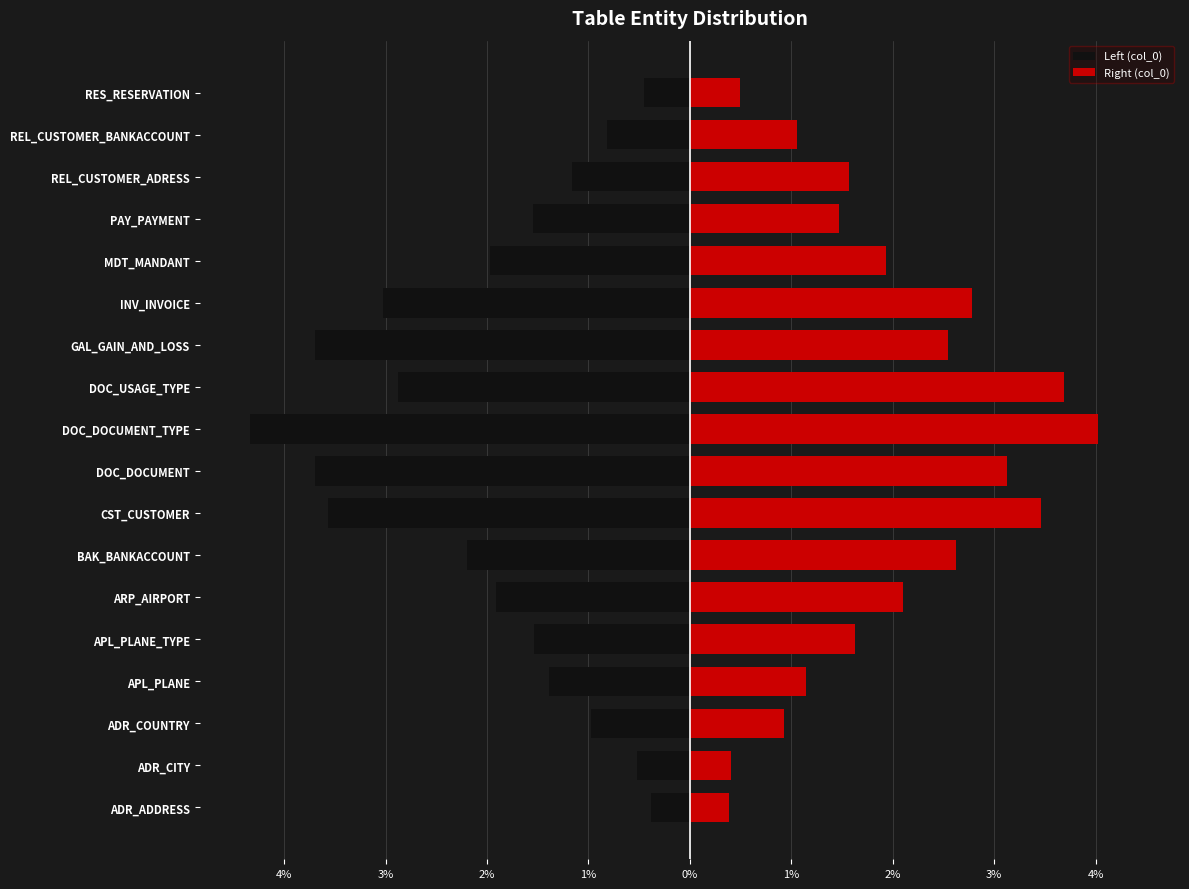

What is the difference between the second highest and minimum values in the Left (col_0) series?

3.9